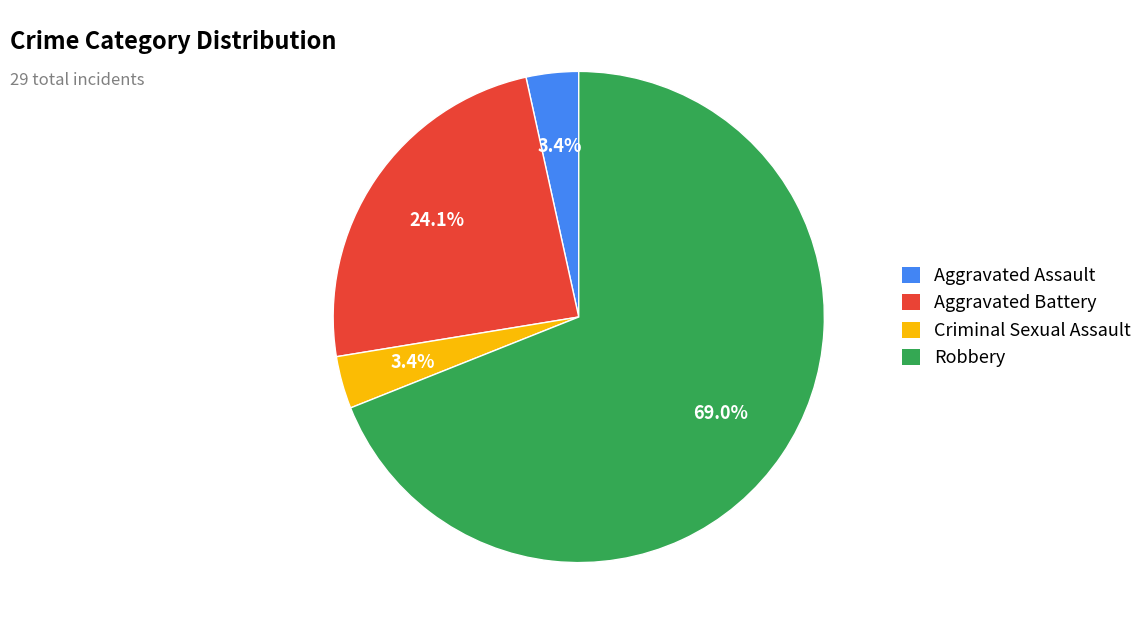

What is the largest slice in the pie chart?

Robbery